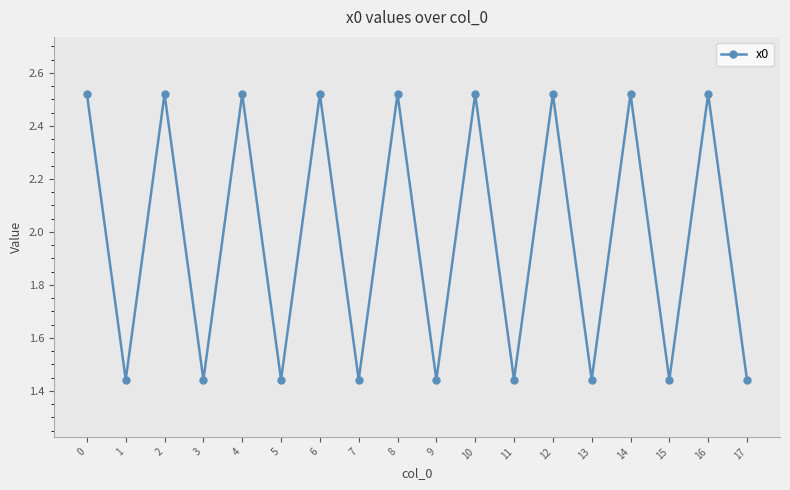

What is the change in value from 2 to 11?

-1.1